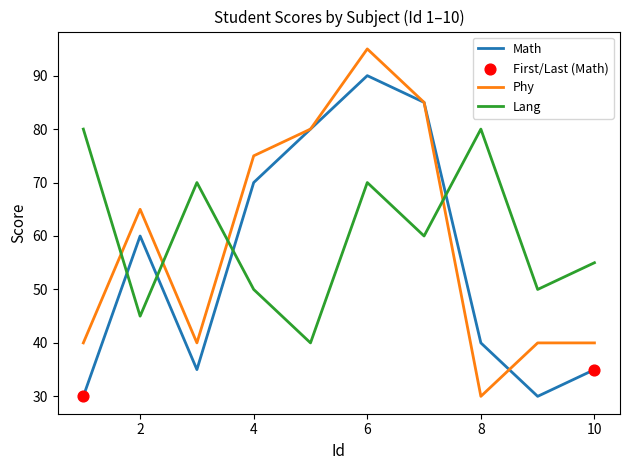

Which series has the largest range (max minus min)?

Phy